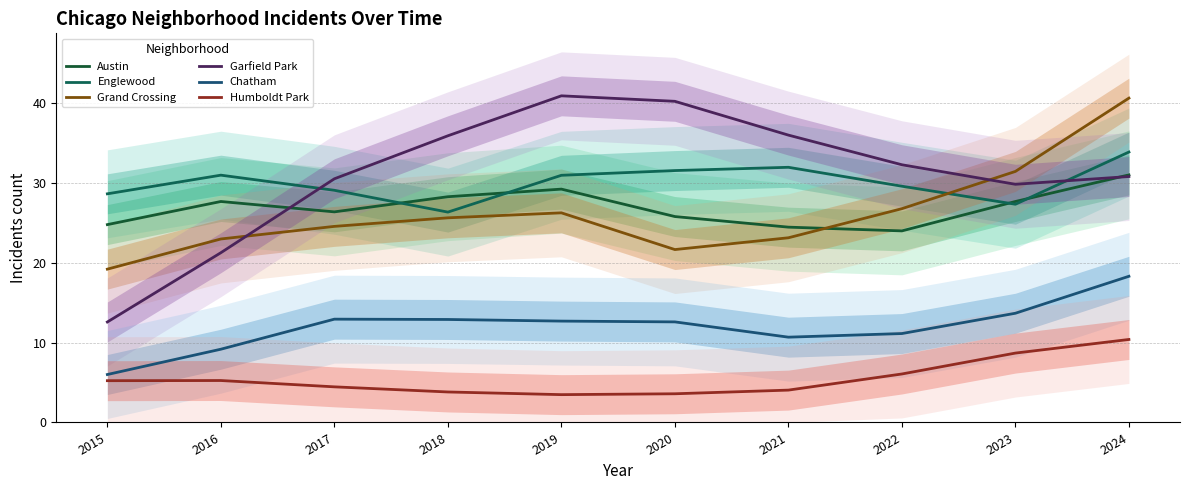

What is the difference between the highest and lowest values at 2018?

32.1